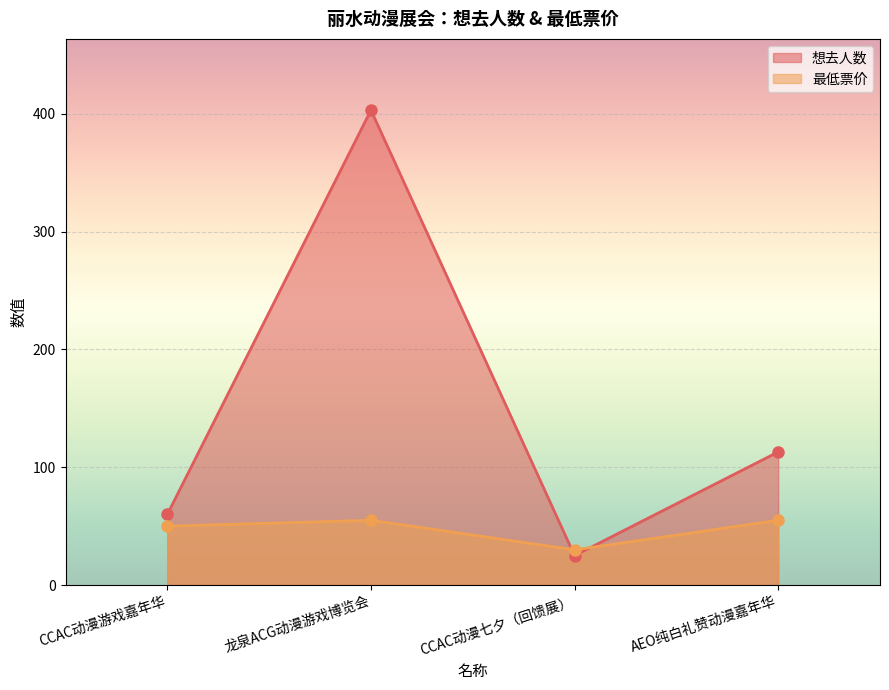

How many lines are shown in the chart?

2